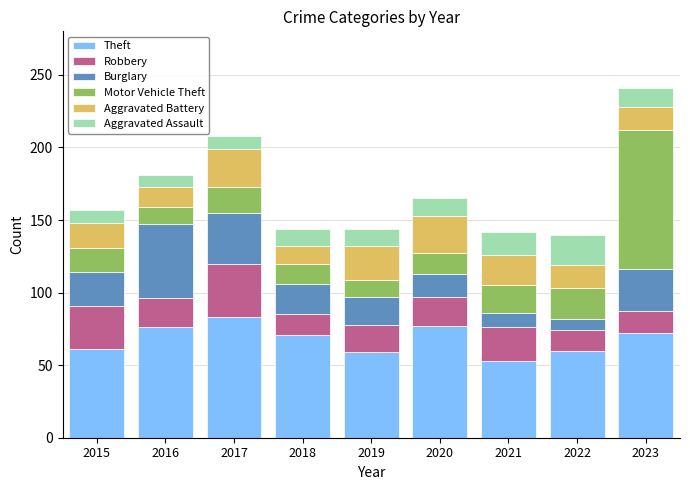

The value of Theft at 2023 is 33. True or false?

False